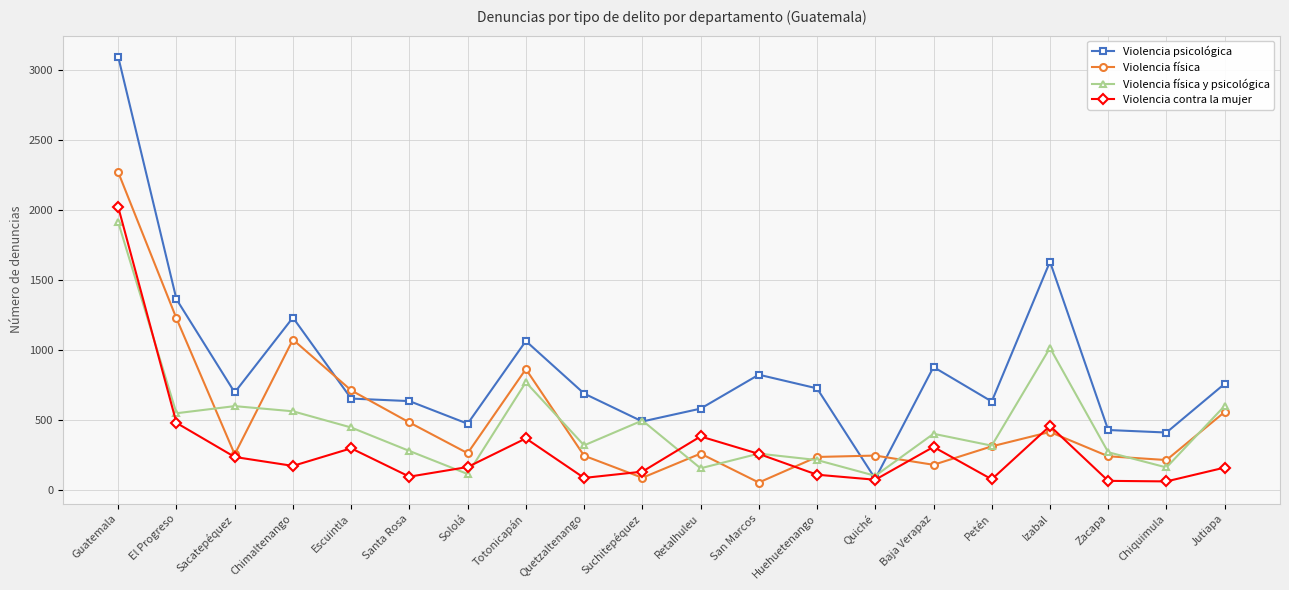

What is the label of the 7th point from the left?

Sololá